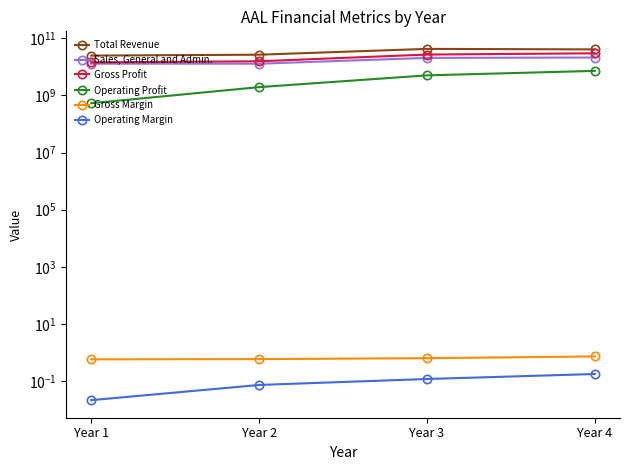

At which category is the sum across all series the highest?

Year 4